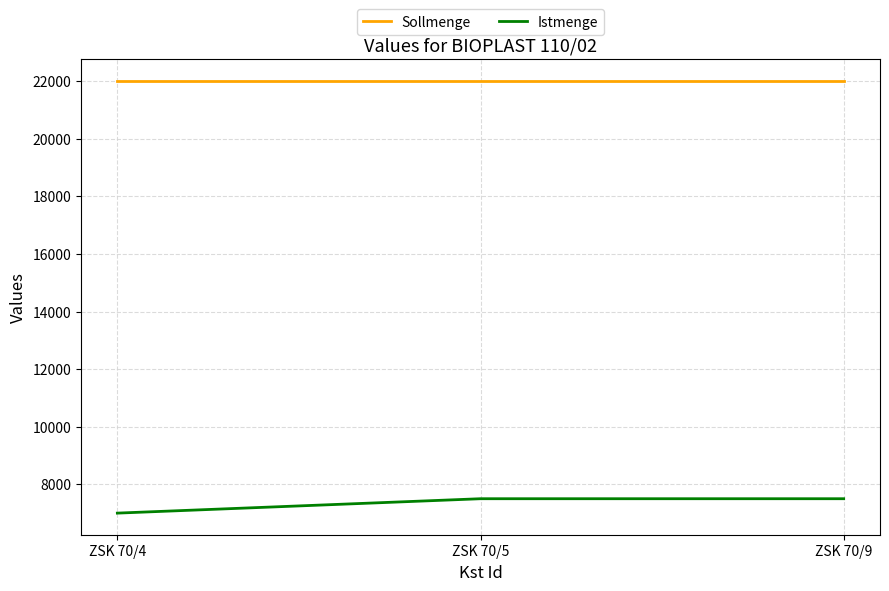

True or false: Sollmenge has a value of 6822 at ZSK 70/5.

False